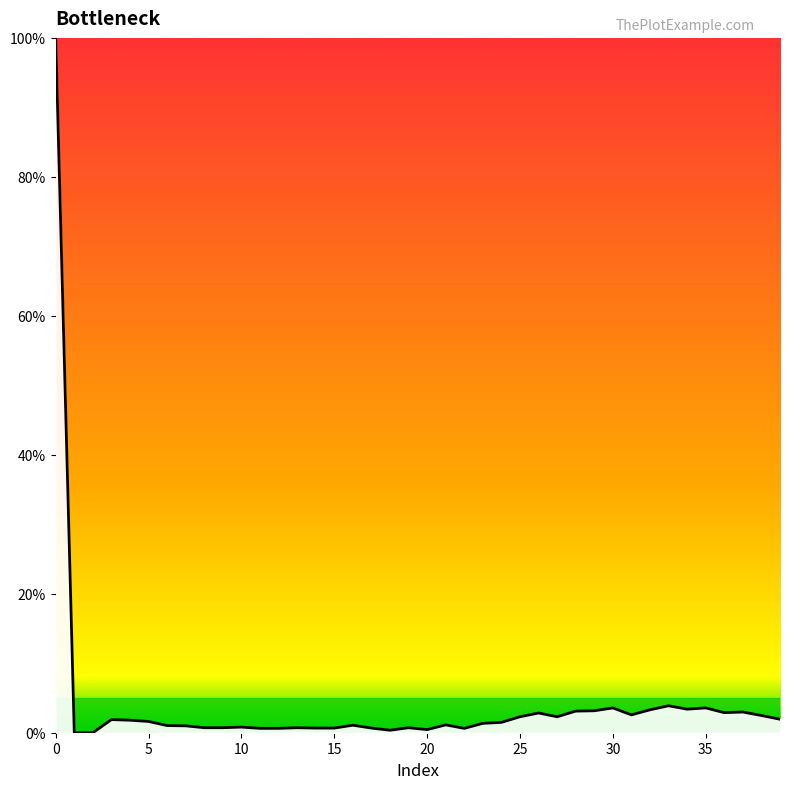

What is the difference between the maximum and minimum values?

100.0